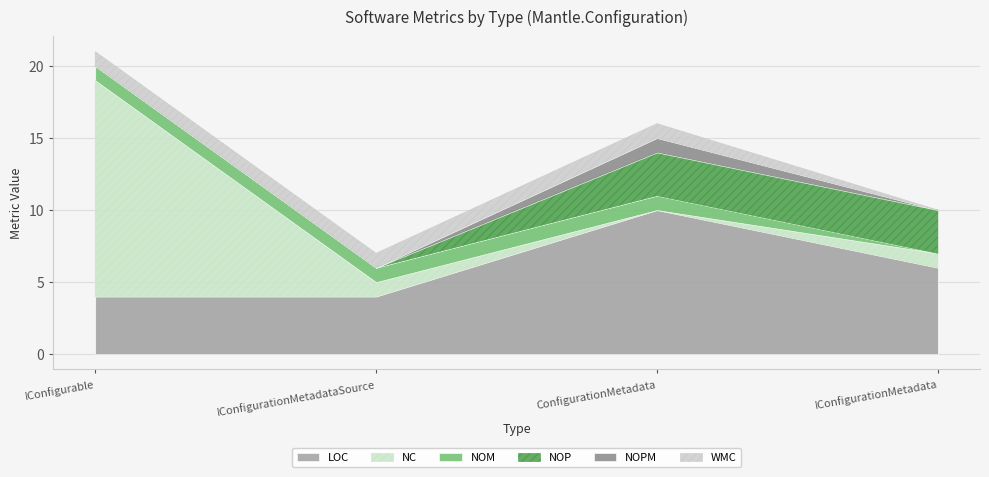

Reading left to right, what are all the values shown in this chart?

LOC: 4	4	10	6
NC: 15	1	0	1
NOM: 1	1	1	0
NOP: 0	0	3	3
NOPM: 0	0	1	0
WMC: 1	1	1	0